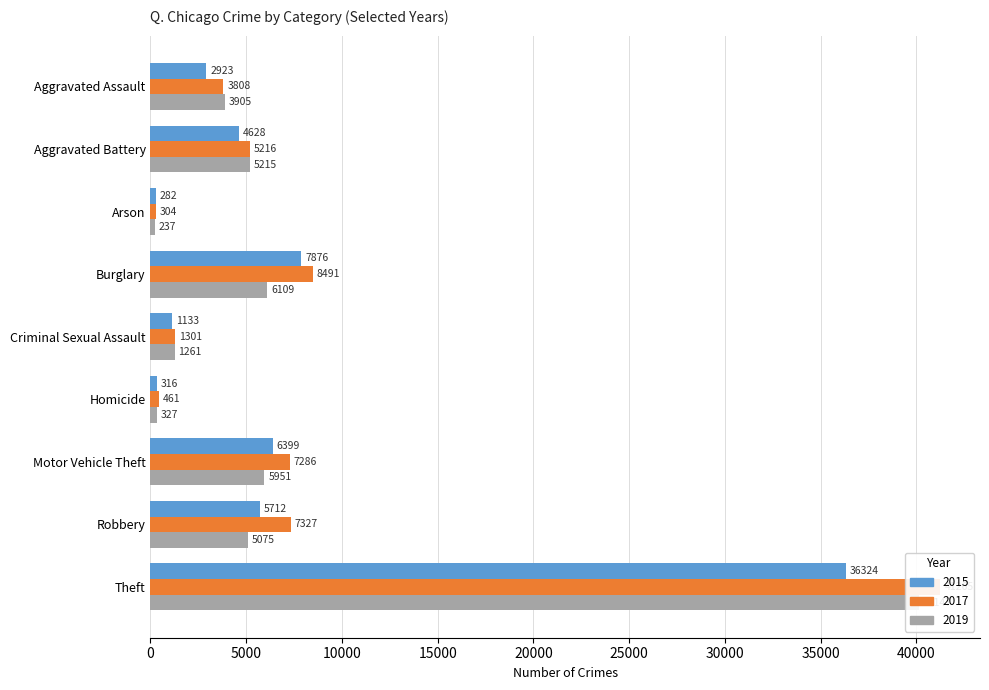

List the series in order of their overall mean, lowest first.

2015, 2019, 2017